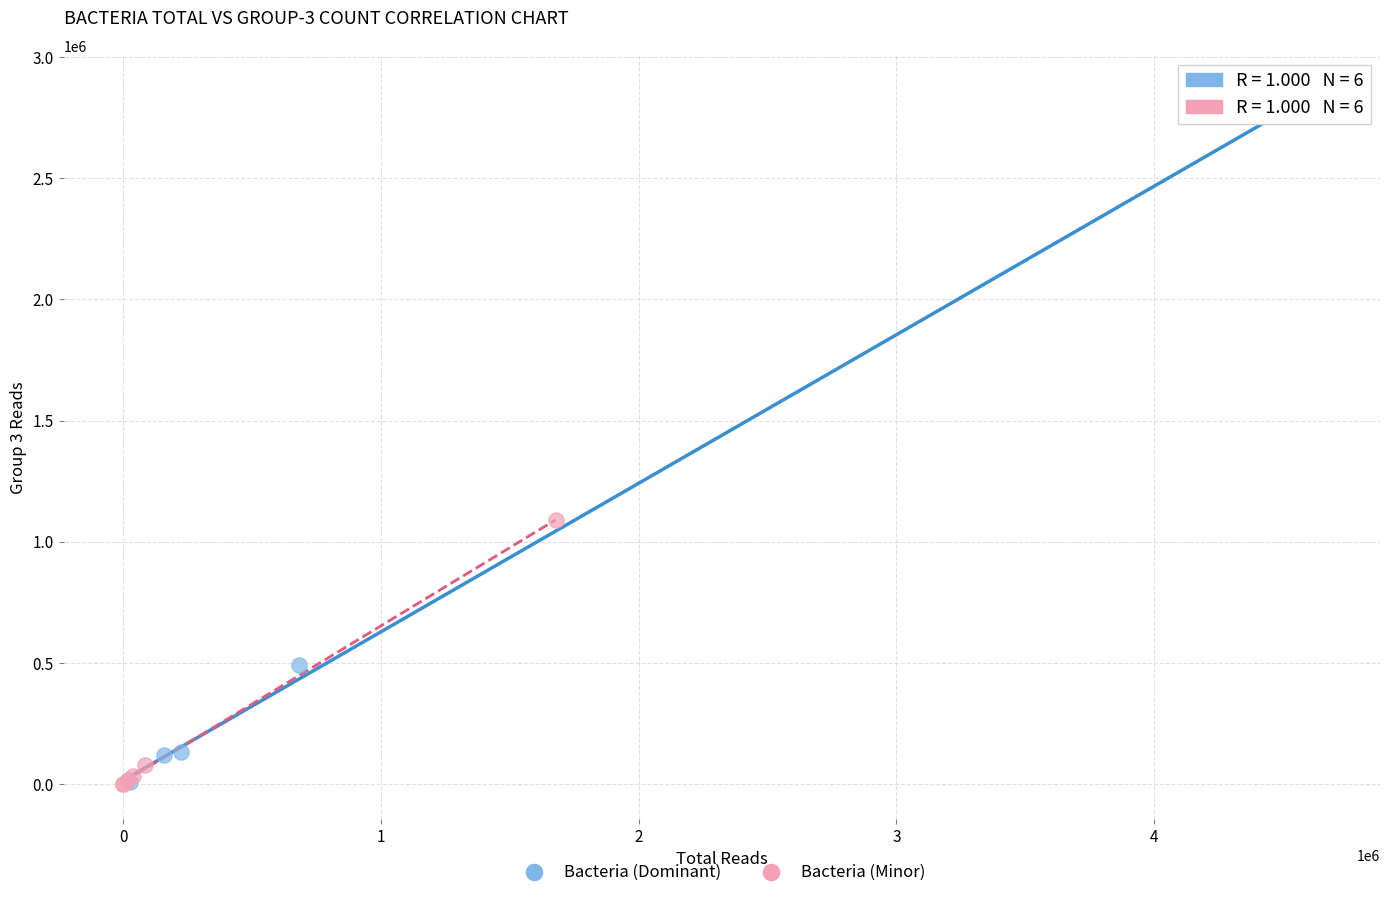

Which series has the largest Y range (max minus min)?

Bacteria (Dominant)